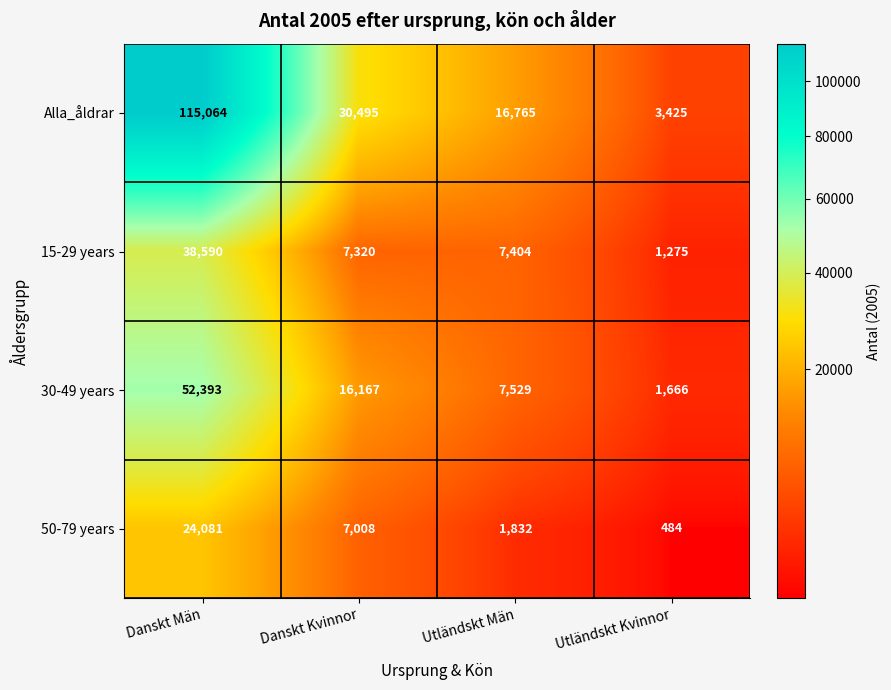

What is the maximum value shown in the chart?

115064